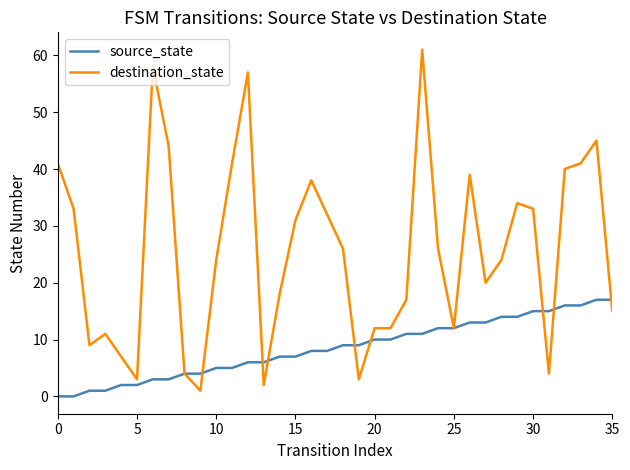

What is the difference between the maximum and second lowest values in the source_state series?

17